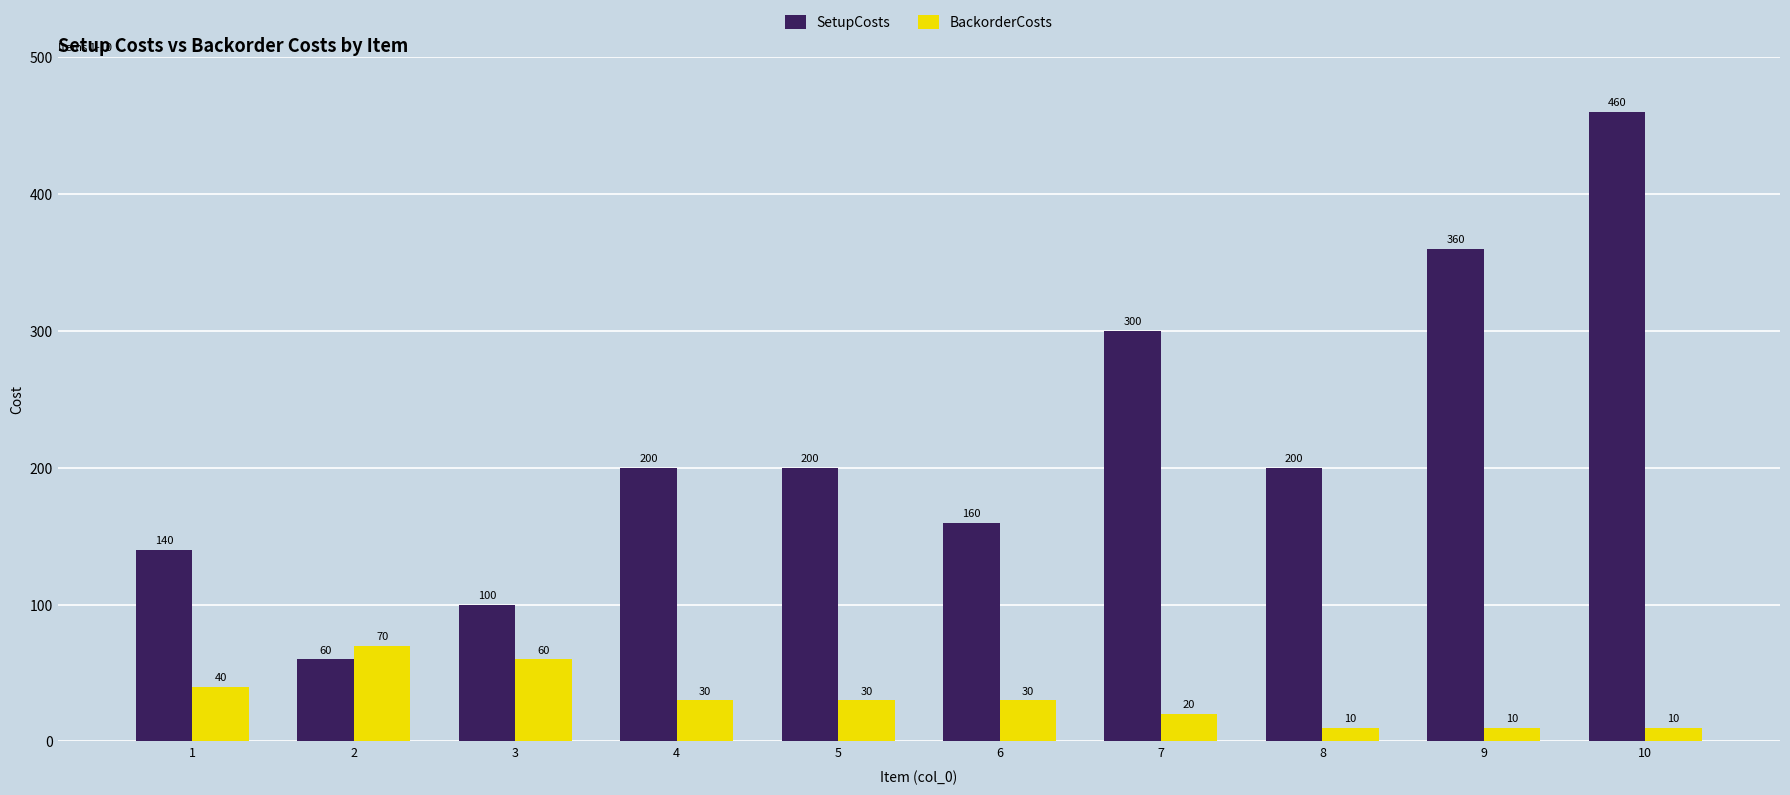

Is the value of SetupCosts at 8 greater than the value of BackorderCosts at 1?

Yes